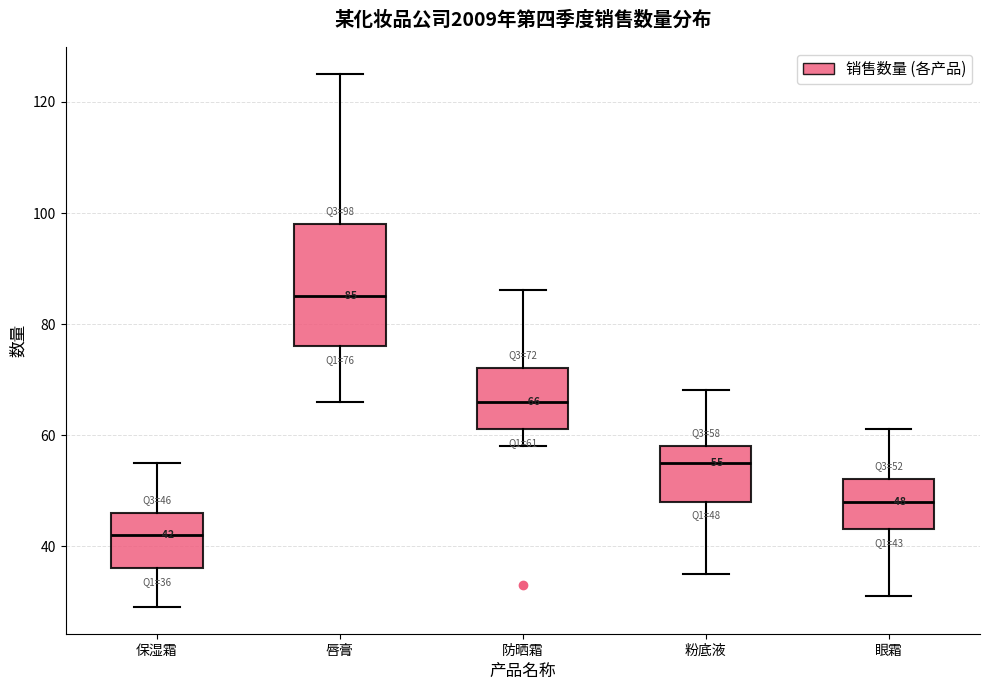

Comparing the boxes themselves (not the whiskers), which one is the tallest?

唇膏